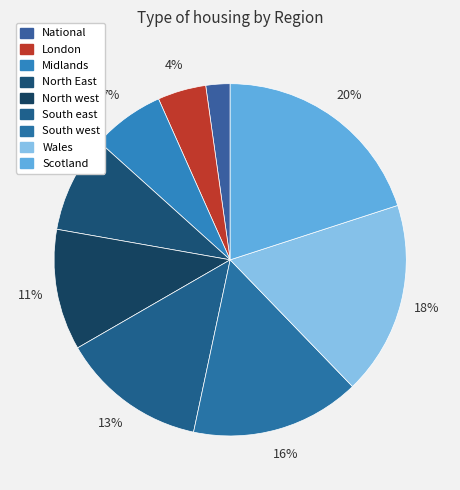

How many segments does this pie chart have?

9